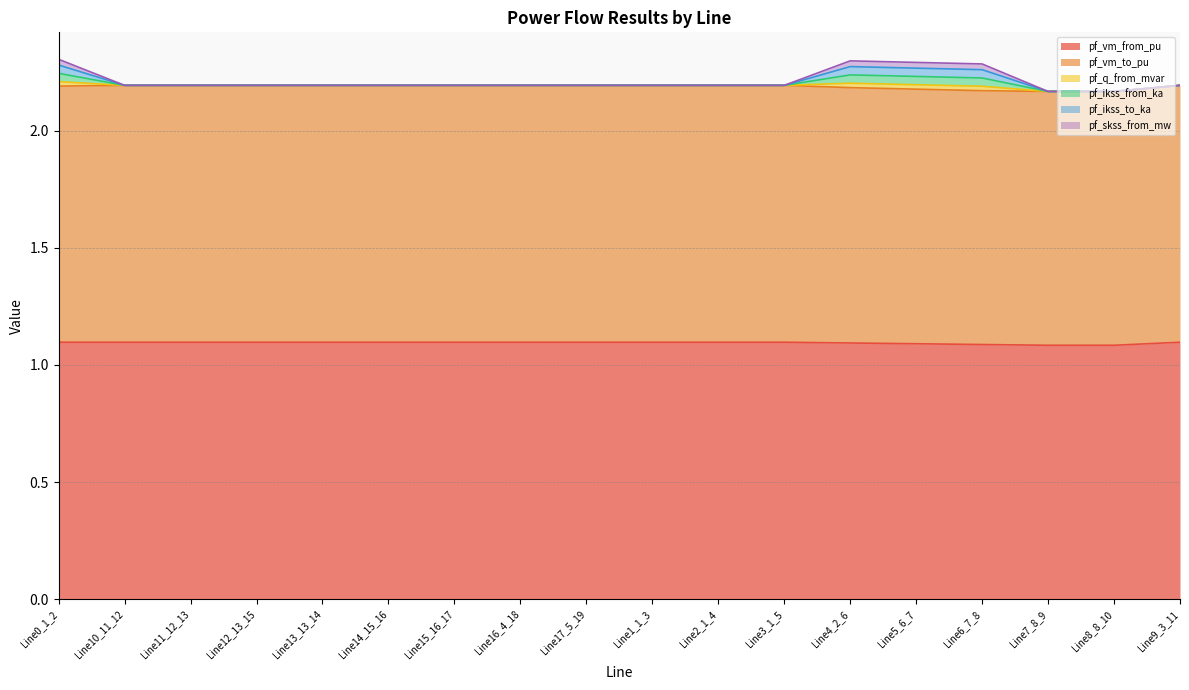

The value of pf_vm_from_pu at Line16_4_18 is 1.9. True or false?

False